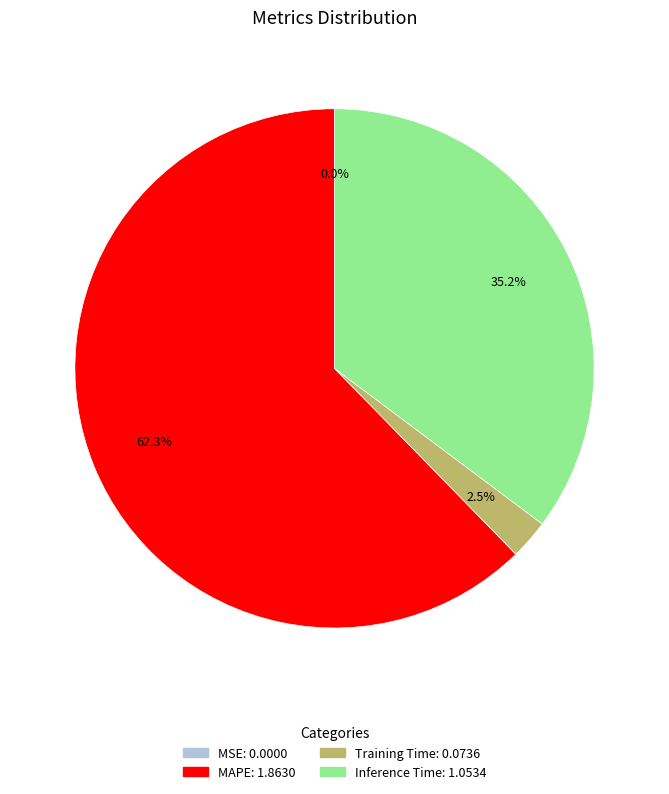

Does any single category account for the majority?

Yes